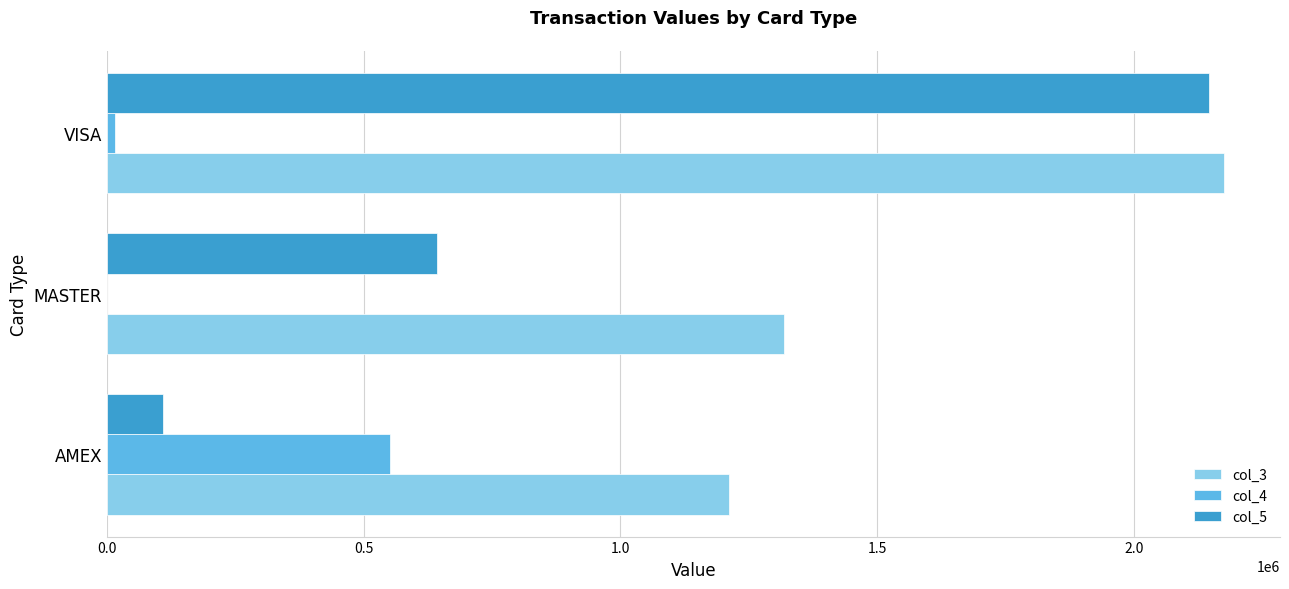

Which category has the highest value across all series?

VISA